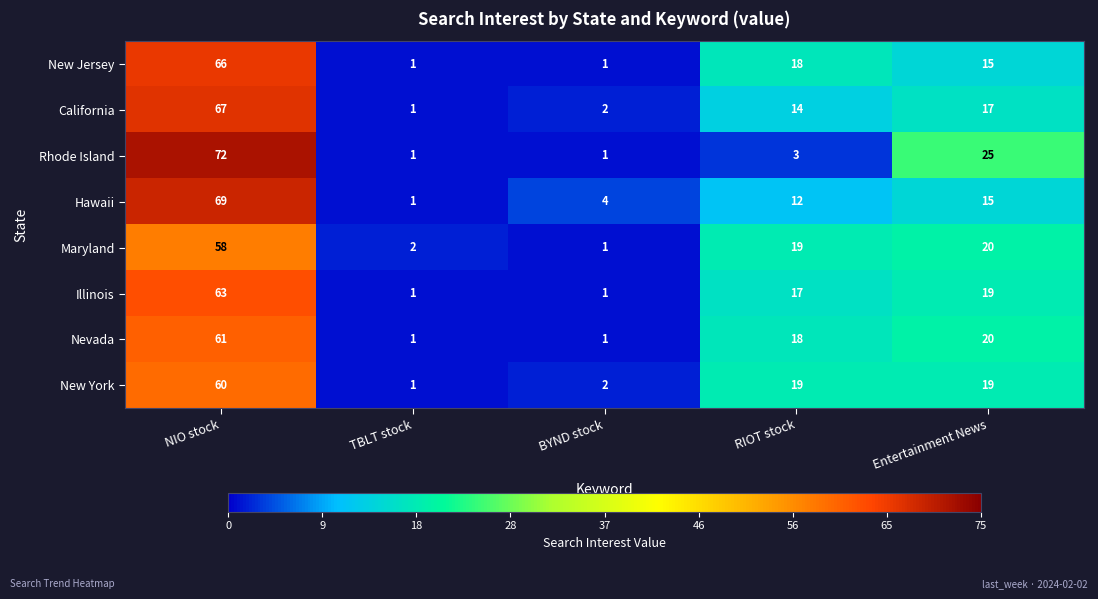

What is the difference between the New York values at Entertainment News and BYND stock?

17